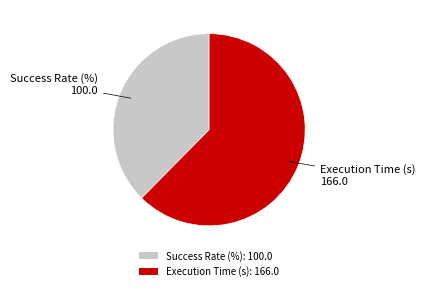

Combined, do Success Rate (%): 100.0 and Execution Time (s): 166.0 account for over 50%?

Yes